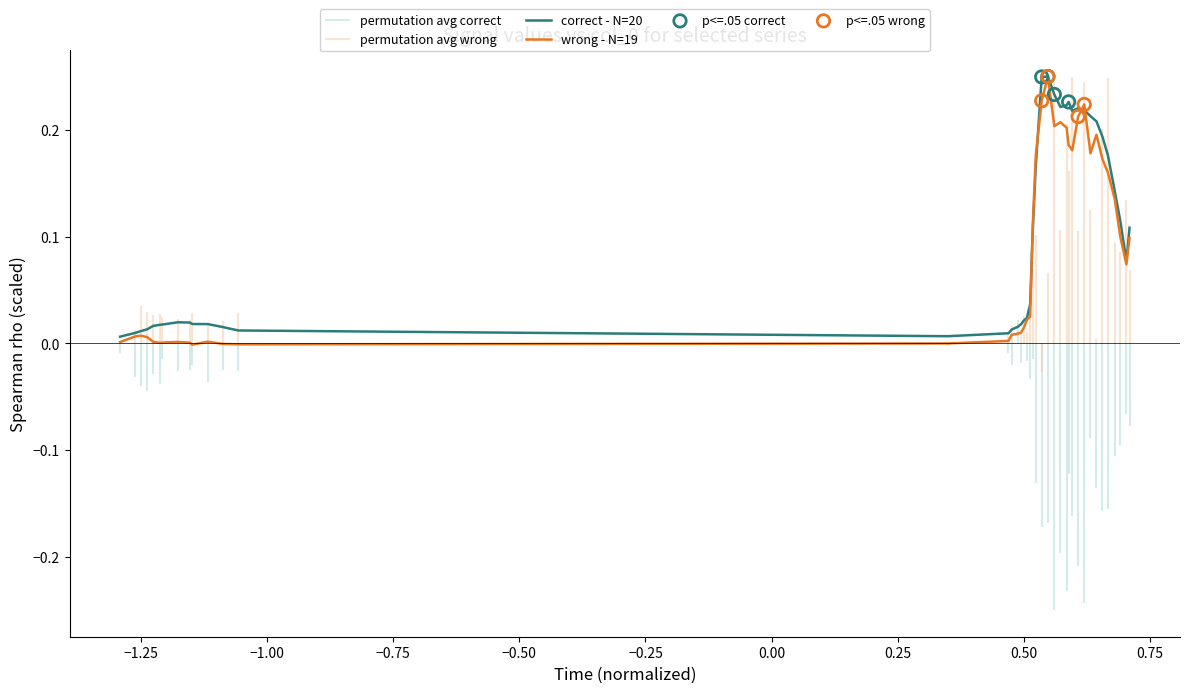

Which series has the widest spread of Y values?

wrong - N=19